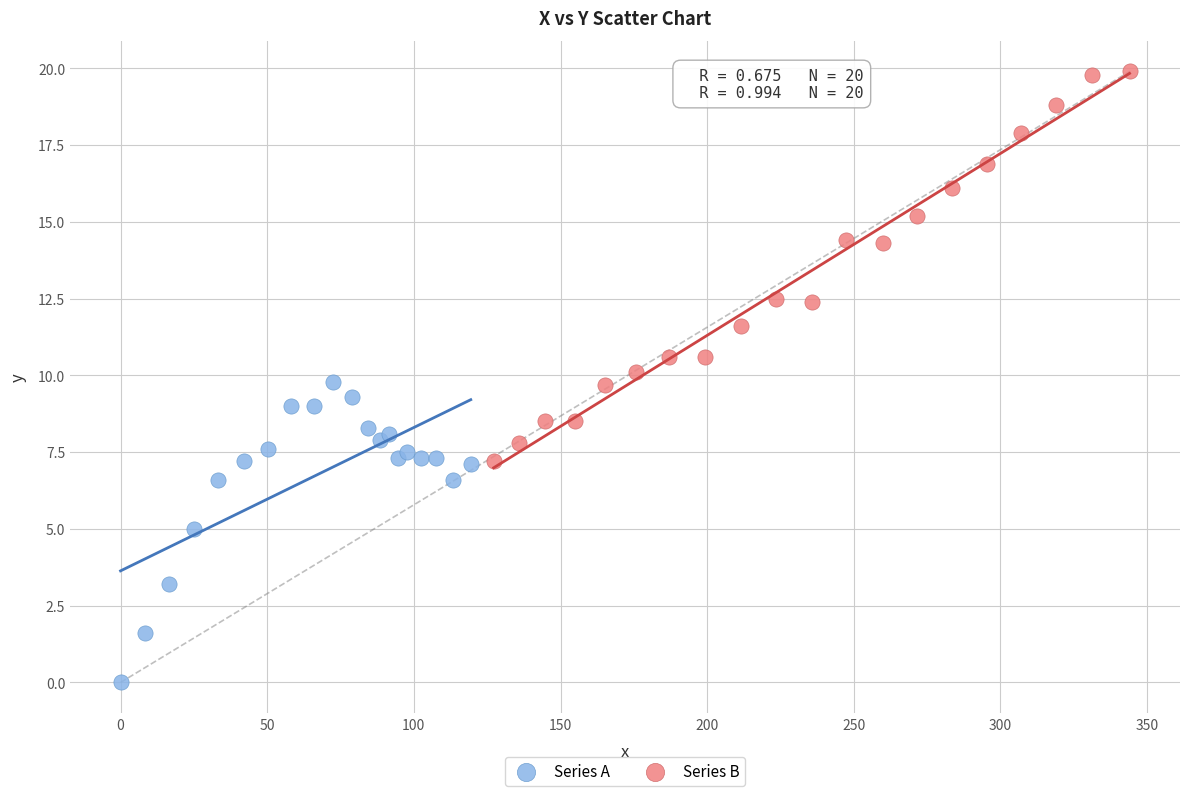

Which series has the widest spread of Y values?

Series B